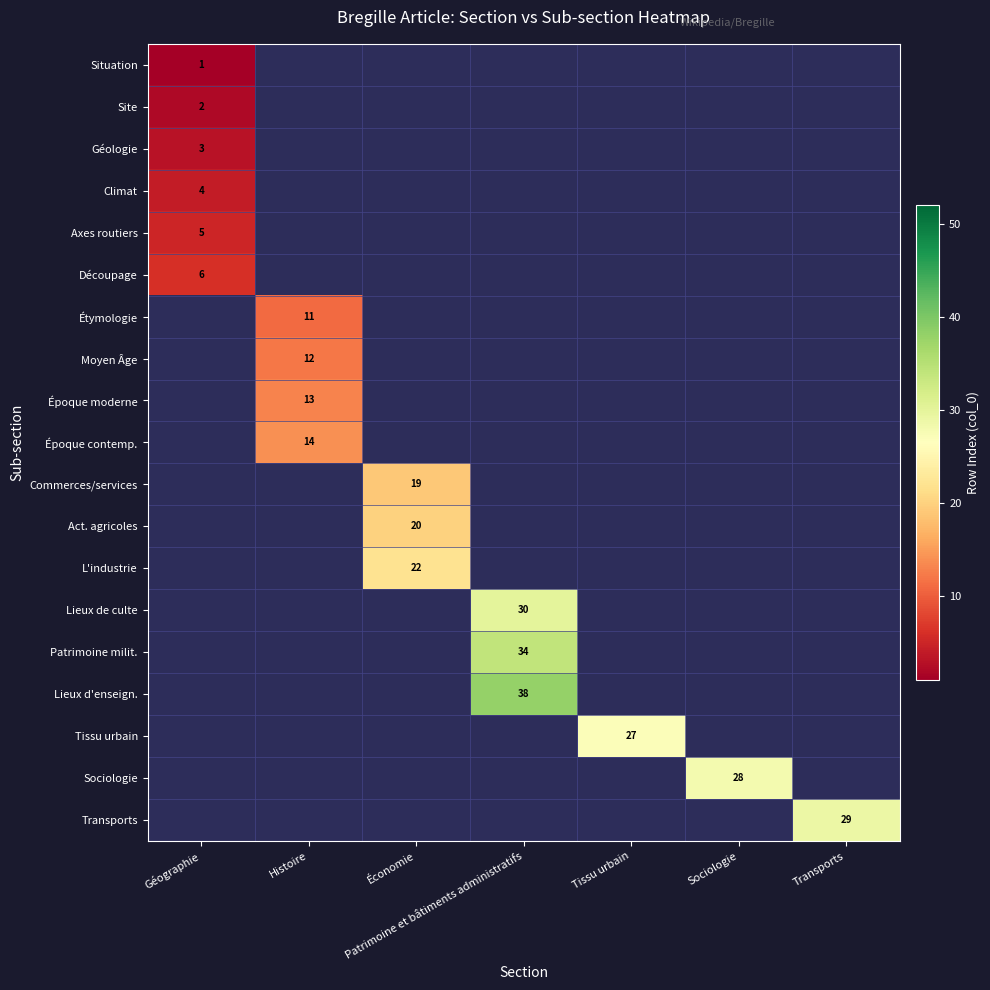

Is it true that Époque moderne equals 13 at Histoire?

True